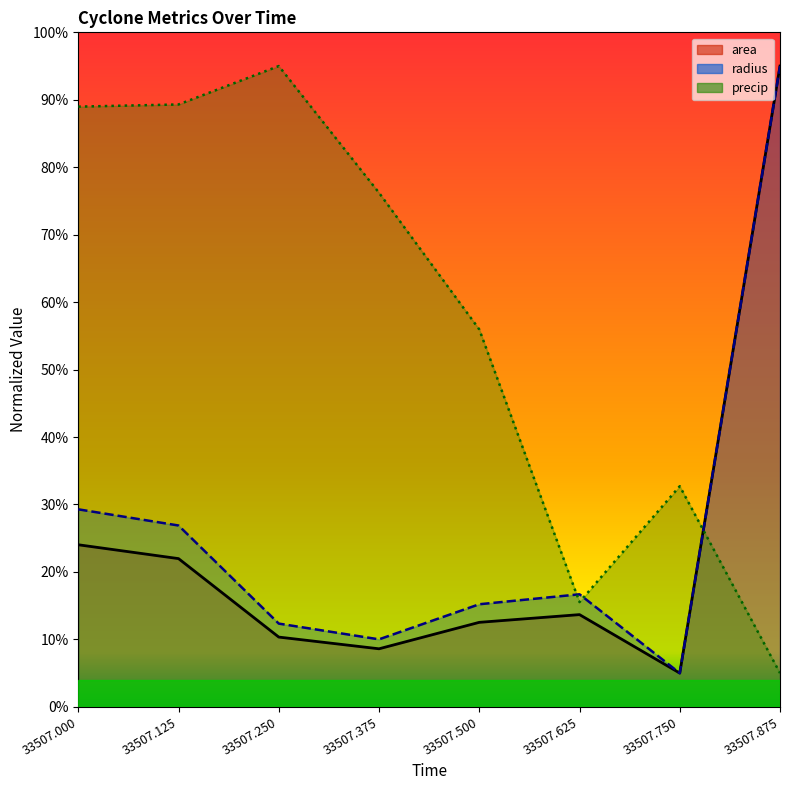

Reading right to left, transcribe all the data shown in this chart.

area: 33507.875=1.0	33507.75=0.1	33507.625=0.1	33507.5=0.1	33507.375=0.1	33507.25=0.1	33507.125=0.2	33507.0=0.2
radius: 33507.875=1.0	33507.75=0.1	33507.625=0.2	33507.5=0.2	33507.375=0.1	33507.25=0.1	33507.125=0.3	33507.0=0.3
precip: 33507.875=0.1	33507.75=0.3	33507.625=0.2	33507.5=0.6	33507.375=0.8	33507.25=1.0	33507.125=0.9	33507.0=0.9